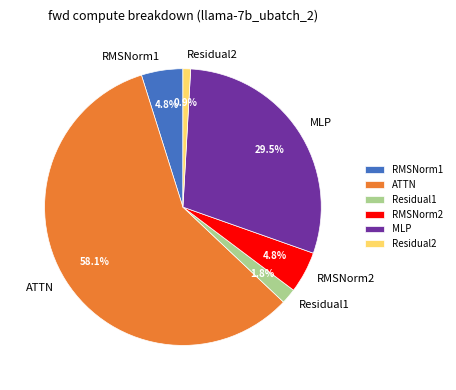

Is there any slice that represents more than half of the pie?

Yes